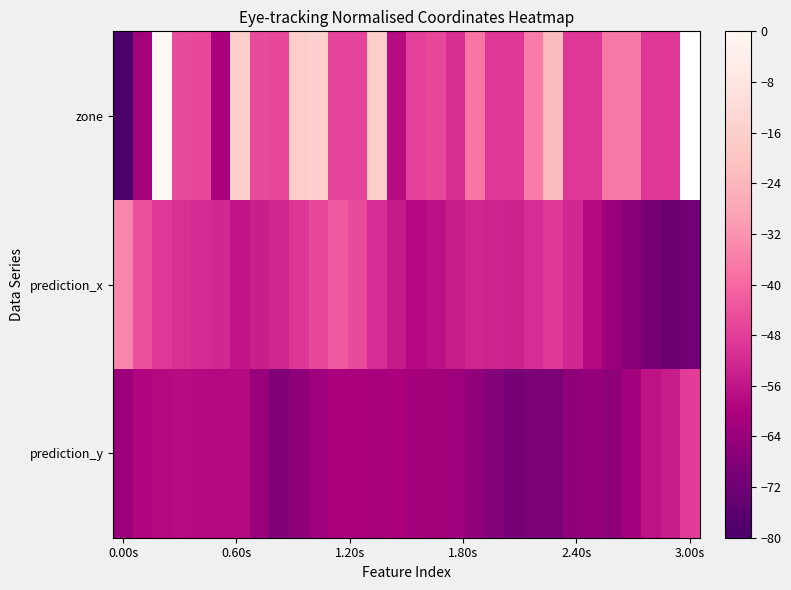

What is the sum of all prediction_y values?

-1862.4